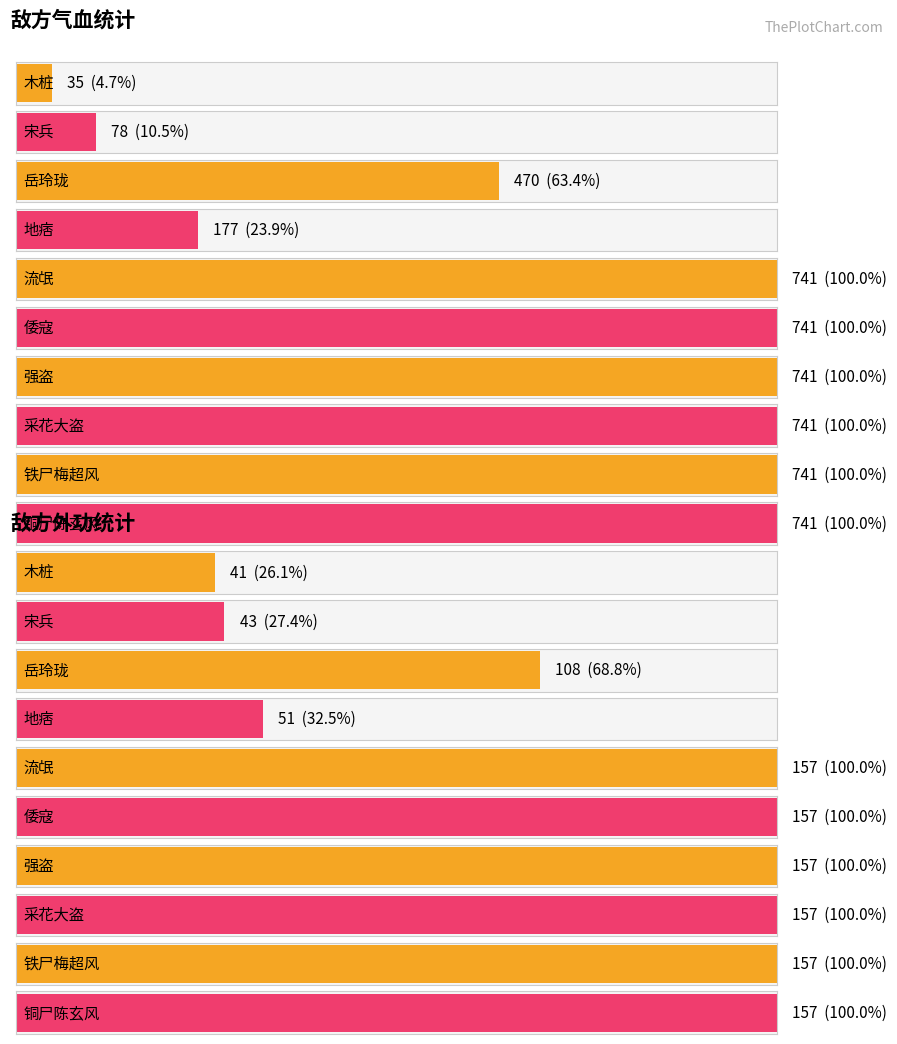

How many 气血 values are between 177 and 741?

8